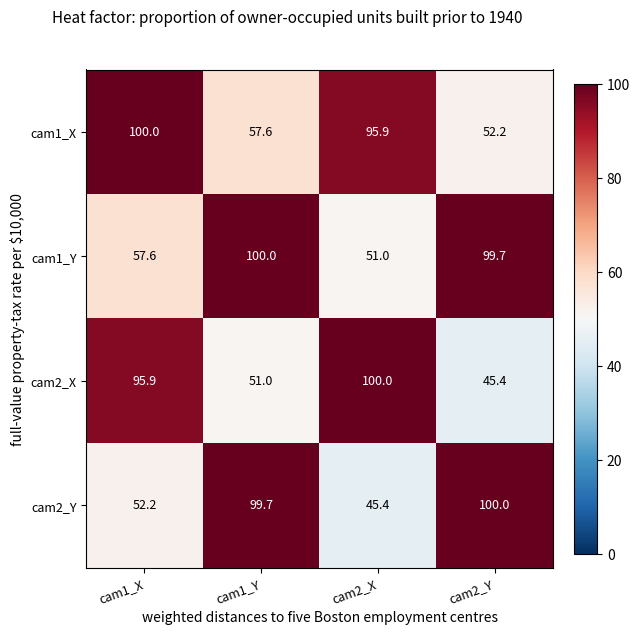

How many data points in cam1_Y are above 99?

2